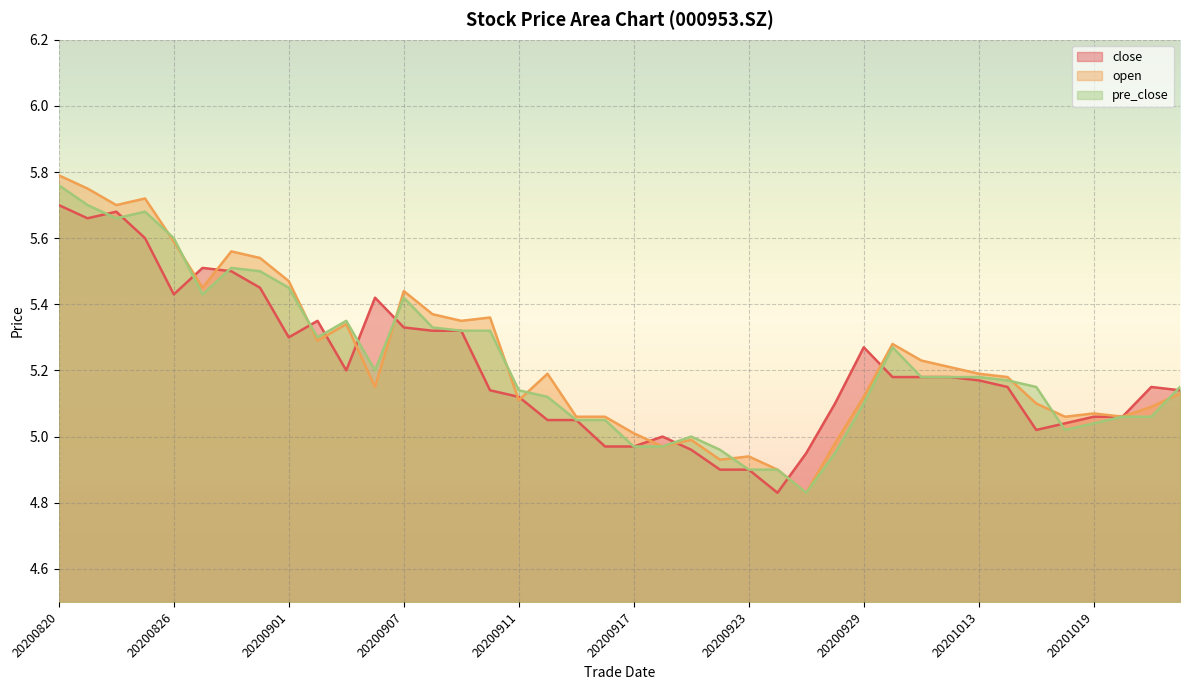

Which label corresponds to the smallest value in the chart?

20200924